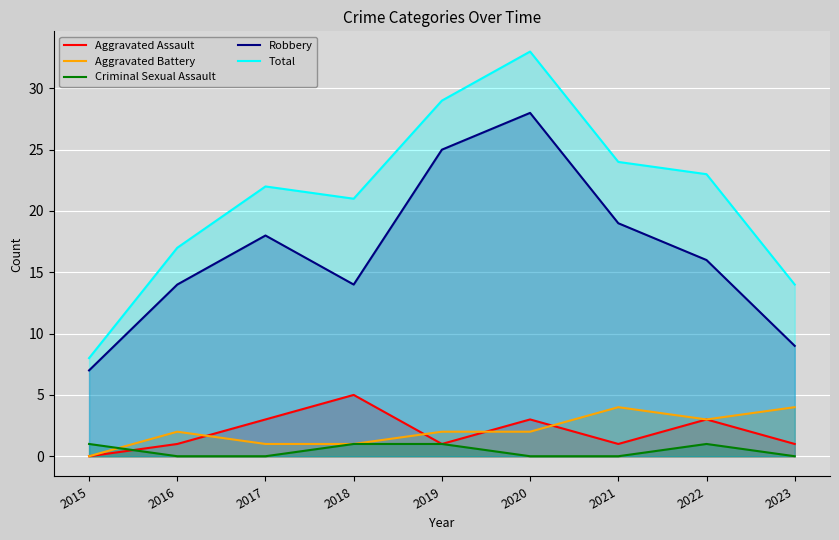

Which series has the widest spread of values?

Total